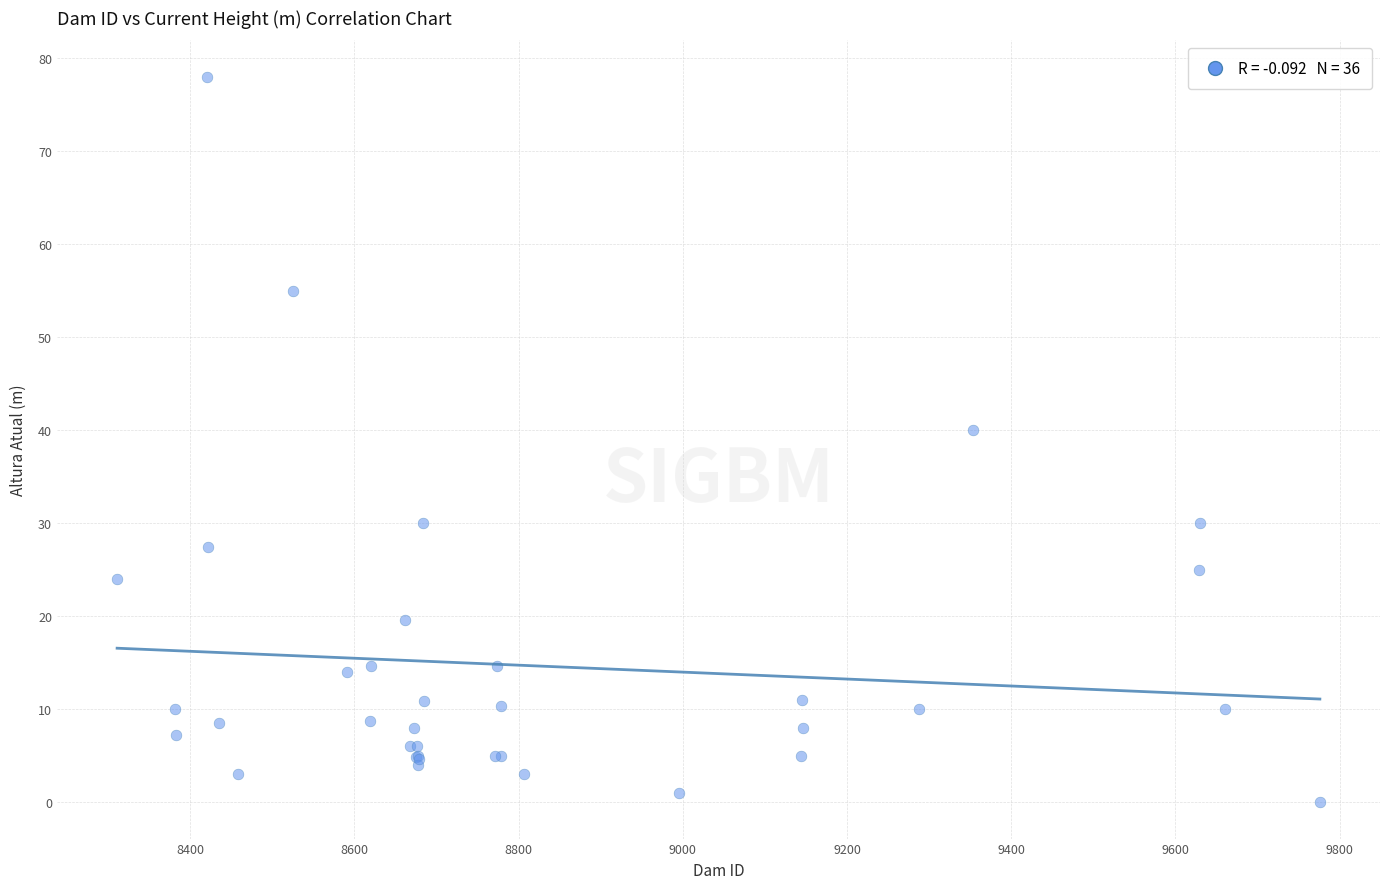

What Y value in the scatter plot is closest to 39?

40.0